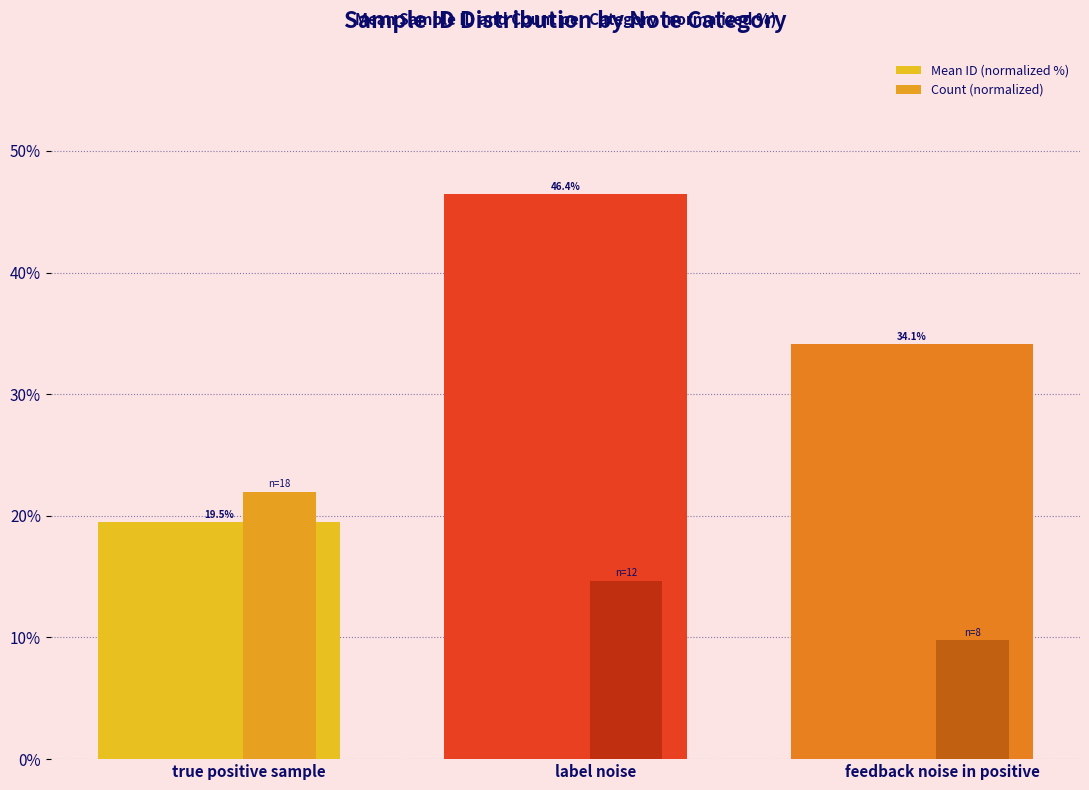

What is the sum of the Count (normalized) values at feedback noise in positive and label noise?

24.4